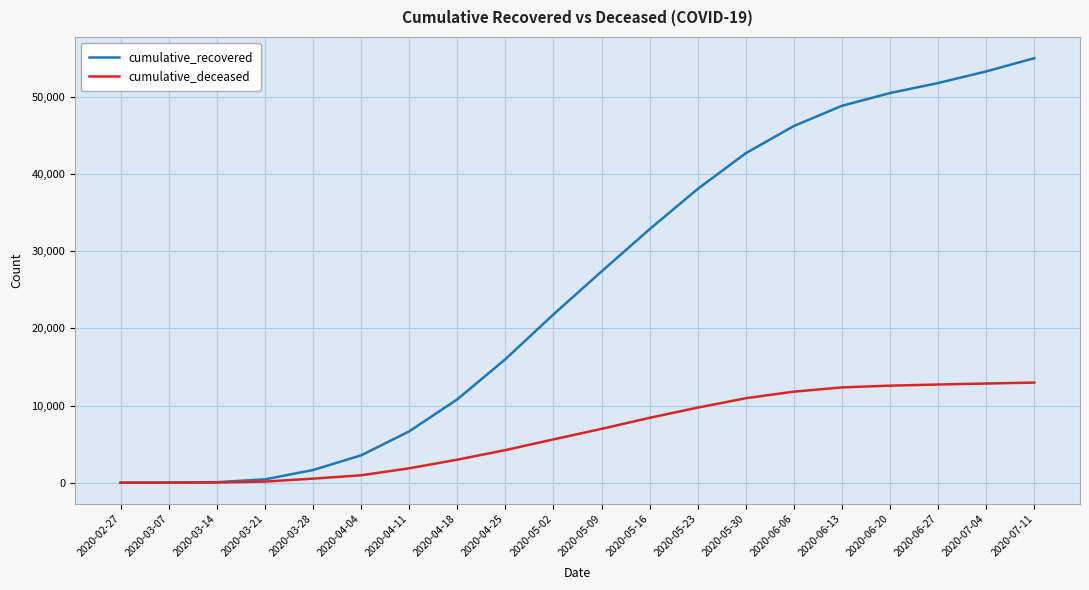

List the series in order of their peak value, highest first.

cumulative_recovered, cumulative_deceased